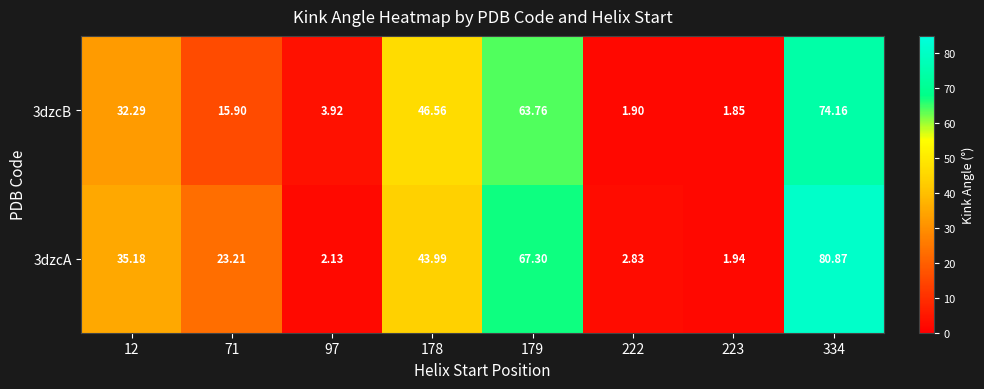

Between 12 and 178, which series saw the biggest shift?

3dzcB